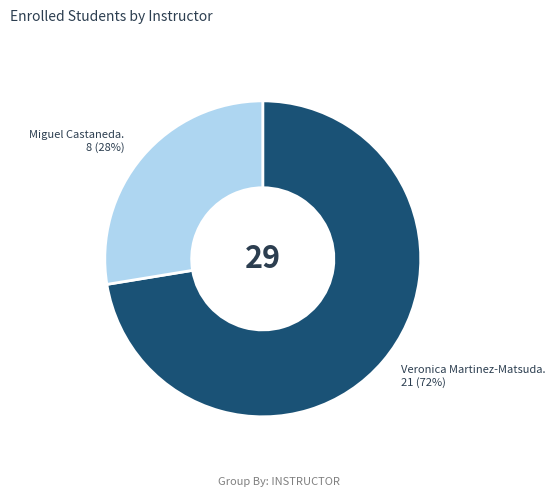

How many slices are in this pie chart?

2